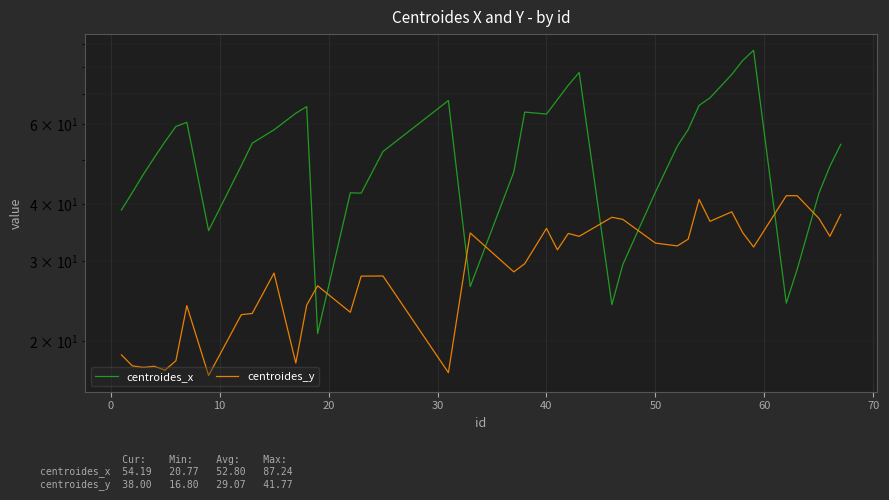

Rank the series by their average value, from lowest to highest.

centroides_y, centroides_x